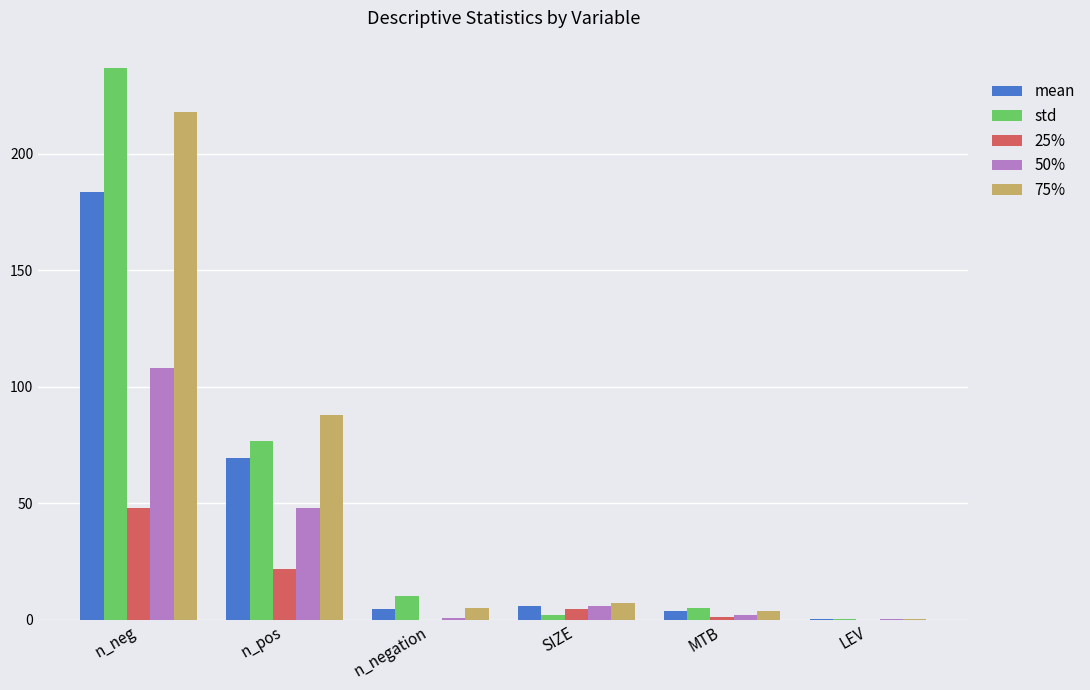

Is it true that 75% equals 218.0 at n_neg?

True